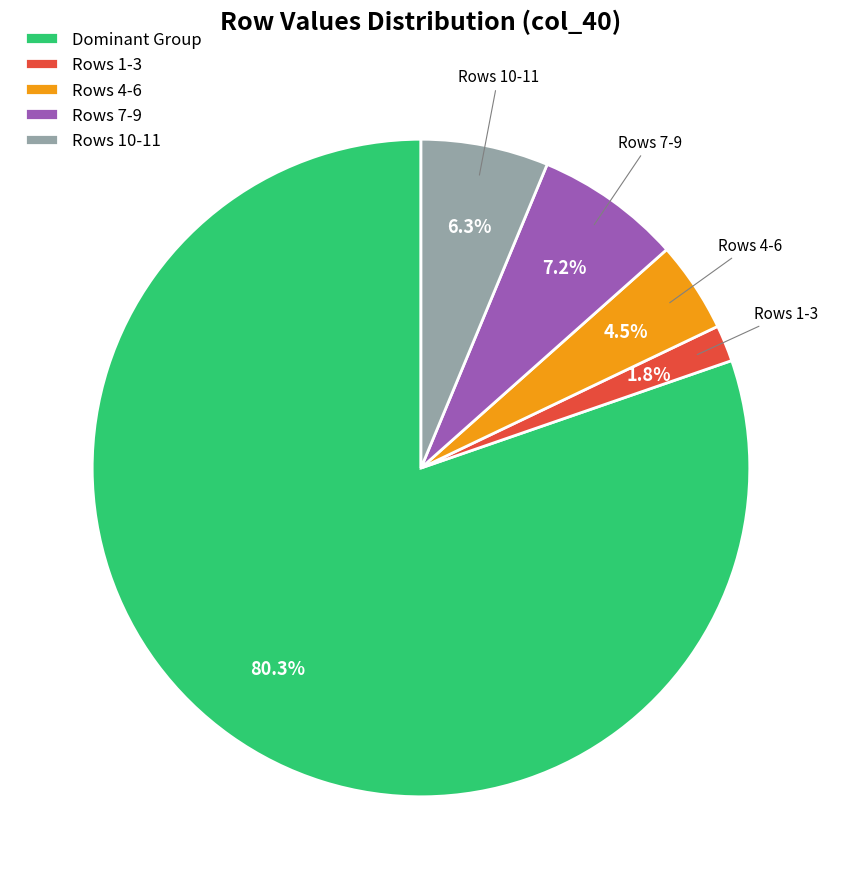

Which has a higher value, Rows 10-11 or Rows 1-3?

Rows 10-11